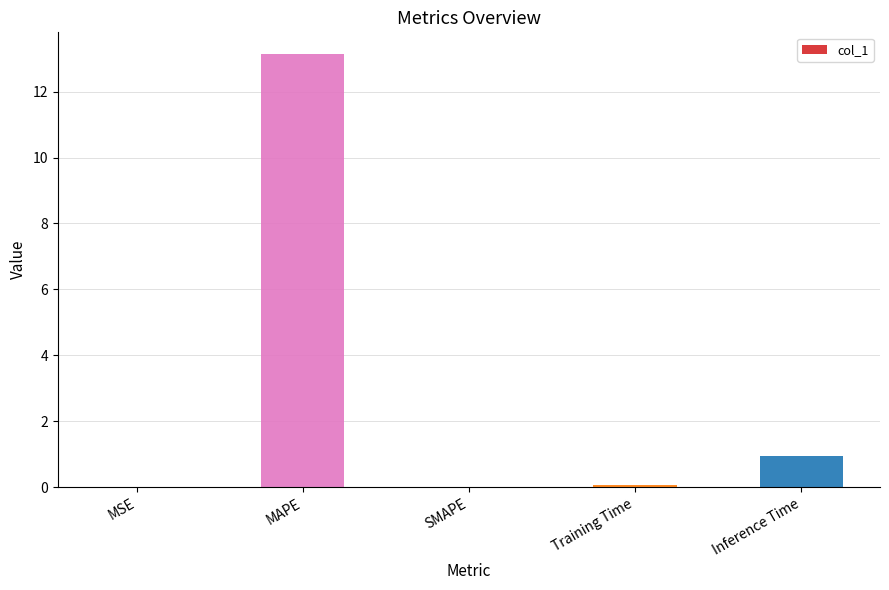

At which label is the value closest to 6?

Inference Time